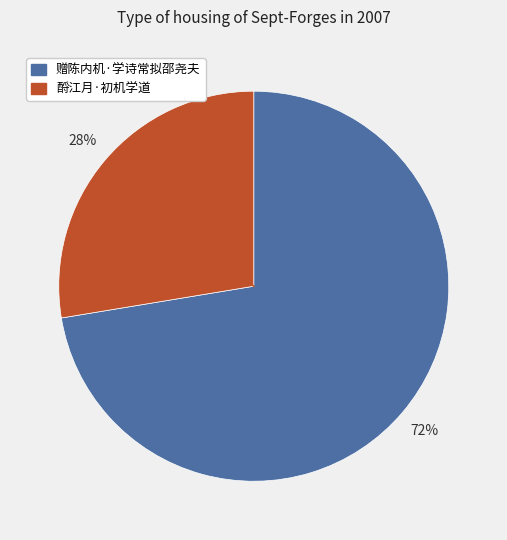

Combined, do 酹江月·初机学道 and 赠陈内机·学诗常拟邵尧夫 account for over 50%?

Yes